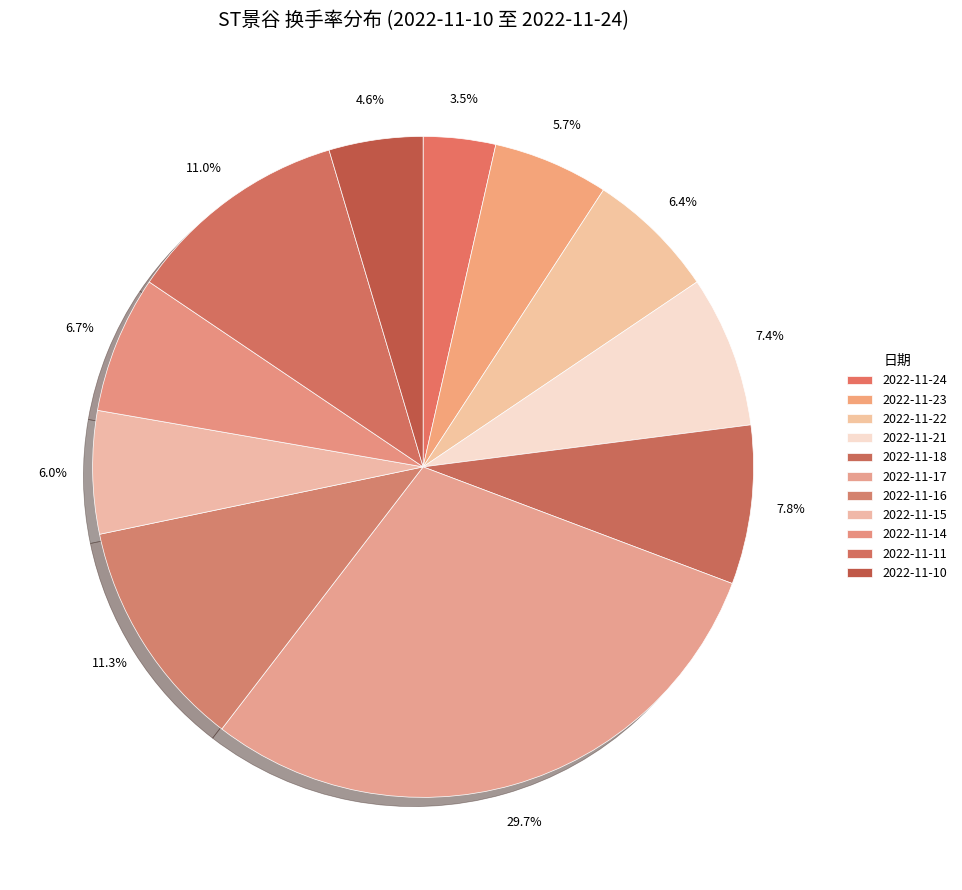

Does any single category account for the majority?

No